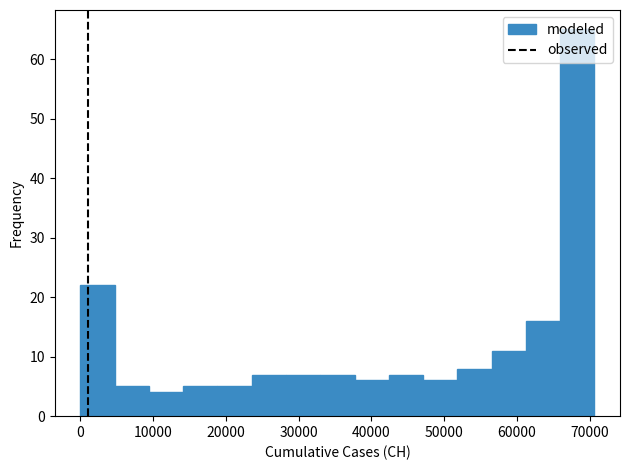

Reading left to right, transcribe this chart: for each bar, give the range it covers on the x-axis and its height. Neither the bar edges nor the heights are printed on the chart, so give them approximately, as read against the axes.

0 to 5000: 22
5000 to 9000: 5
9000 to 14000: 4
14000 to 19000: 5
19000 to 24000: 5
24000 to 28000: 7
28000 to 33000: 7
33000 to 38000: 7
38000 to 42000: 6
42000 to 47000: 7
47000 to 52000: 6
52000 to 57000: 8
57000 to 61000: 11
61000 to 66000: 16
66000 to 71000: 65